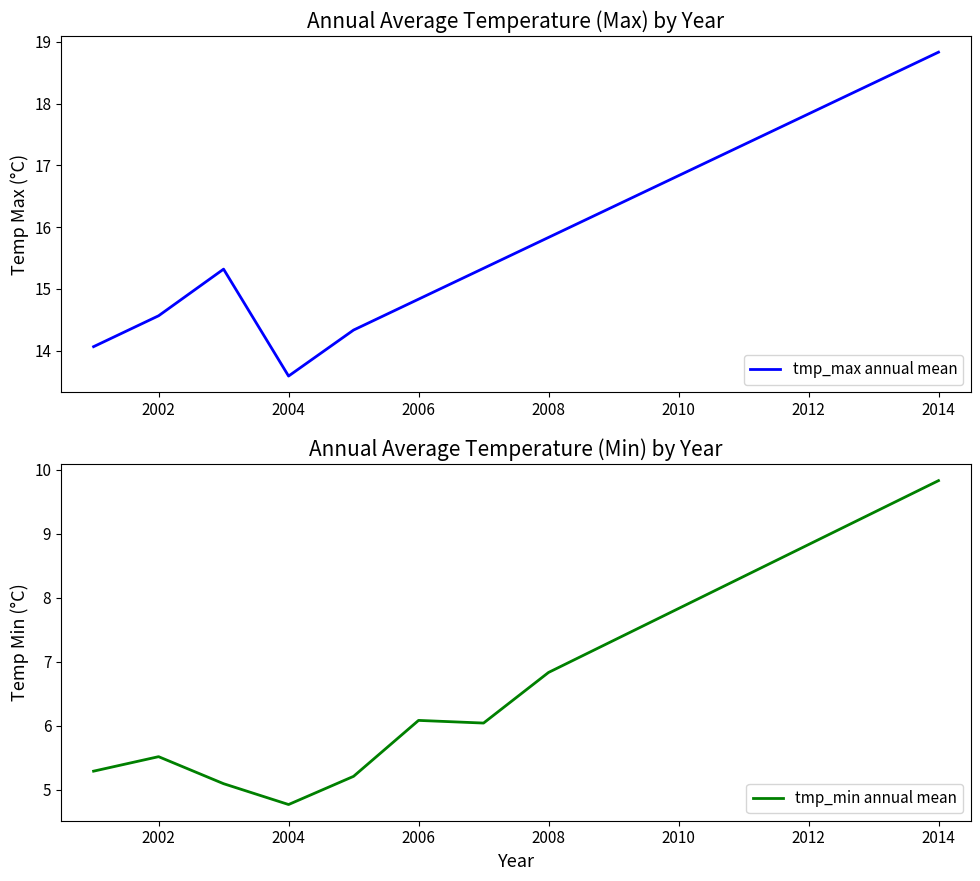

List the series in order of their overall mean, lowest first.

tmp_min annual mean, tmp_max annual mean